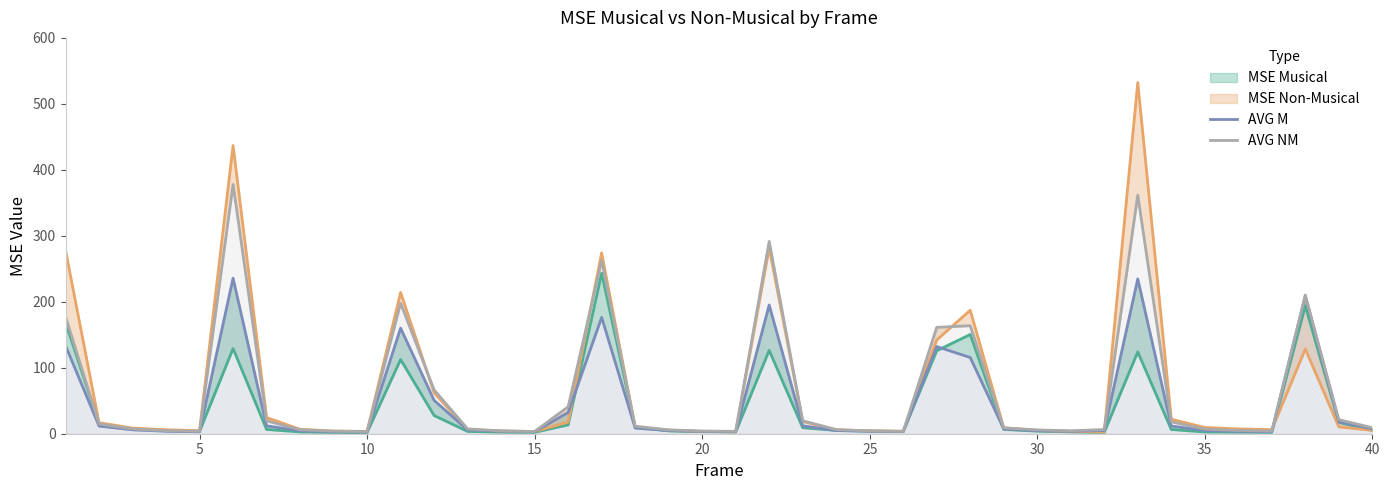

In AVG M, how many points are lower than both neighbors (excluding endpoints)?

7